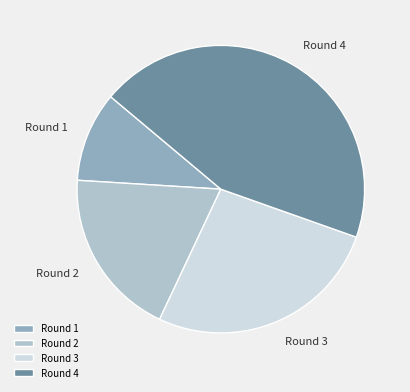

True or false: Round 4 accounts for 44% of the total.

True